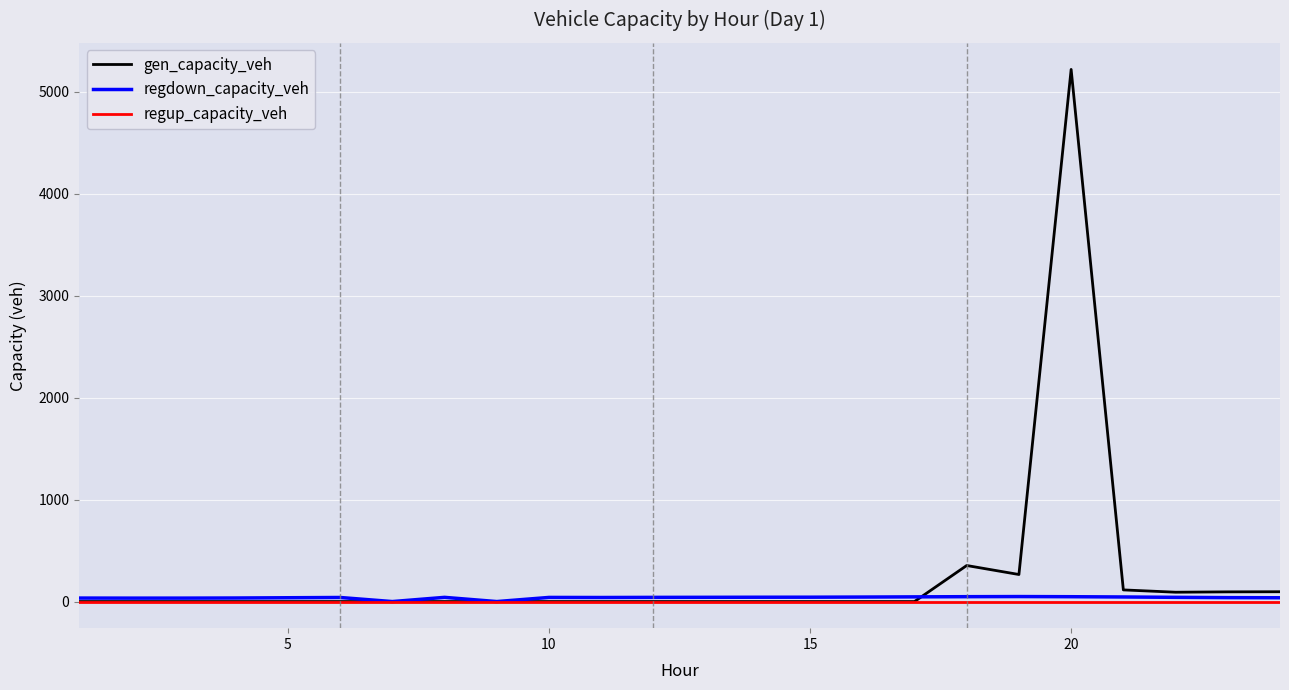

Which series has the largest range (max minus min)?

gen_capacity_veh